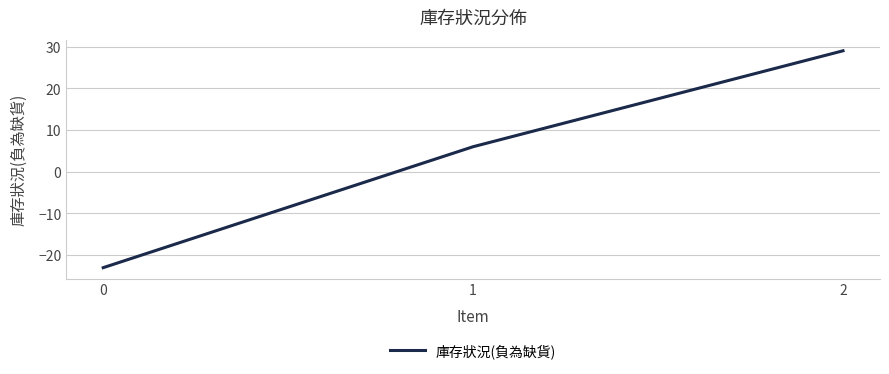

How many distinct data groups are displayed?

1